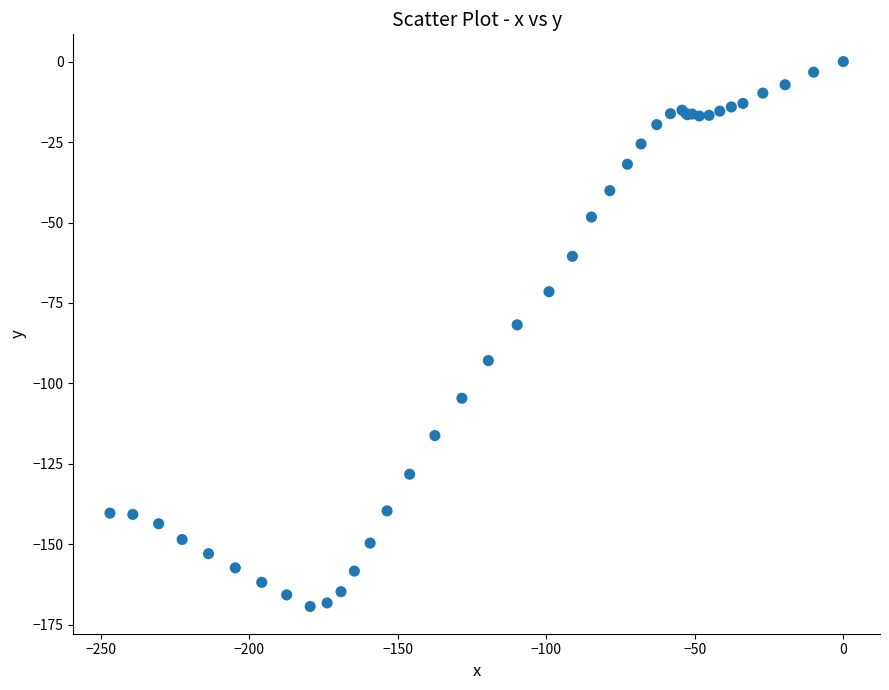

What Y value in the scatter plot is closest to -84?

-81.8